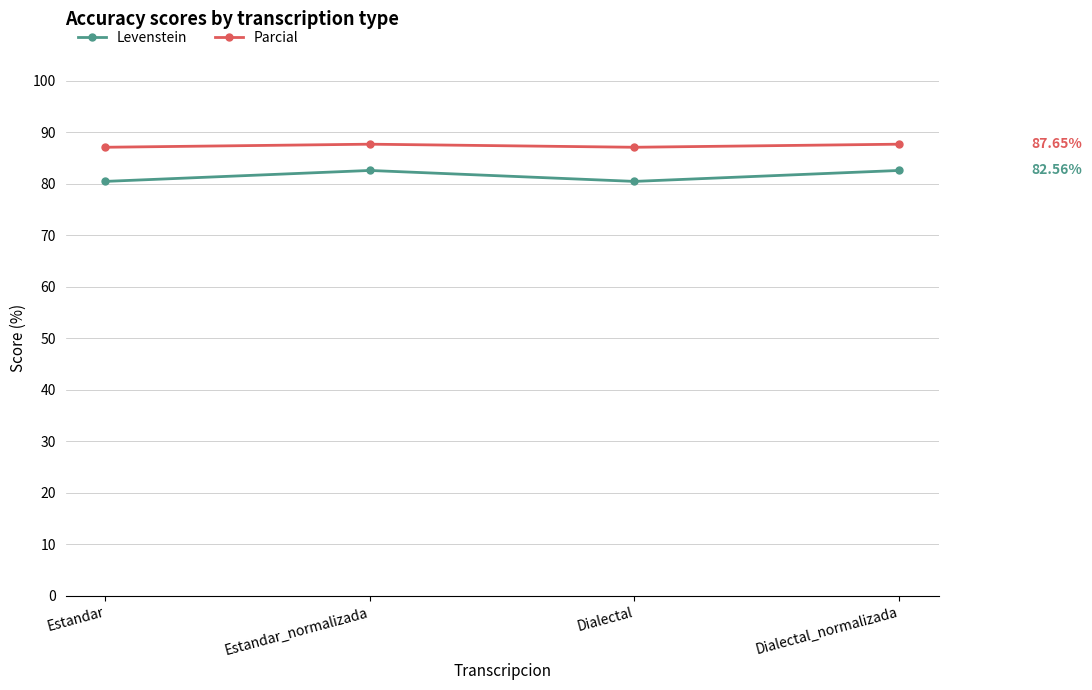

What position from the right is Dialectal_normalizada?

1